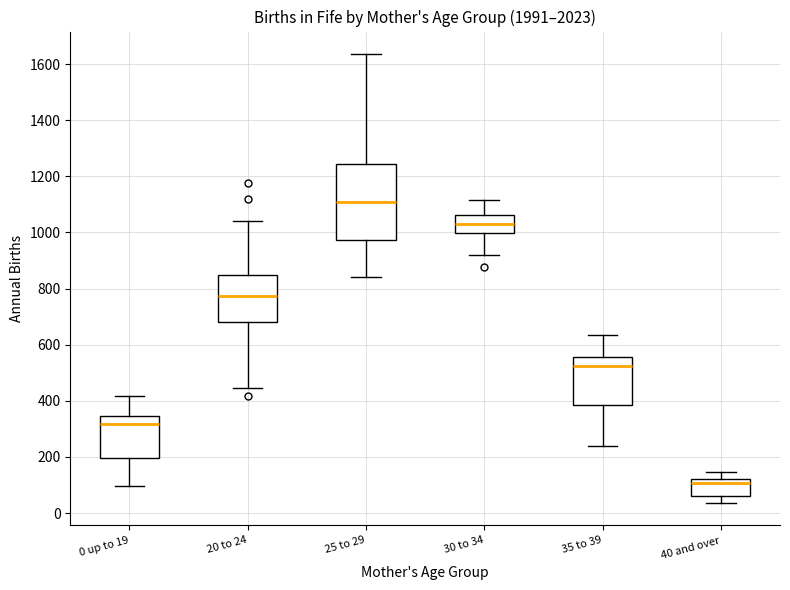

Reading left to right, read every box against the y-axis: the position of its median line, the range the box covers, and the ends of its whiskers. The values are not printed on the chart, so give them approximately, as read against the axis.

0 up to 19: median 320, box 200 to 340, whiskers 100 to 420
20 to 24: median 780, box 680 to 860, whiskers 440 to 1040
25 to 29: median 1100, box 980 to 1240, whiskers 840 to 1640
30 to 34: median 1040, box 1000 to 1060, whiskers 920 to 1120
35 to 39: median 520, box 380 to 560, whiskers 240 to 640
40 and over: median 100, box 60 to 120, whiskers 40 to 140